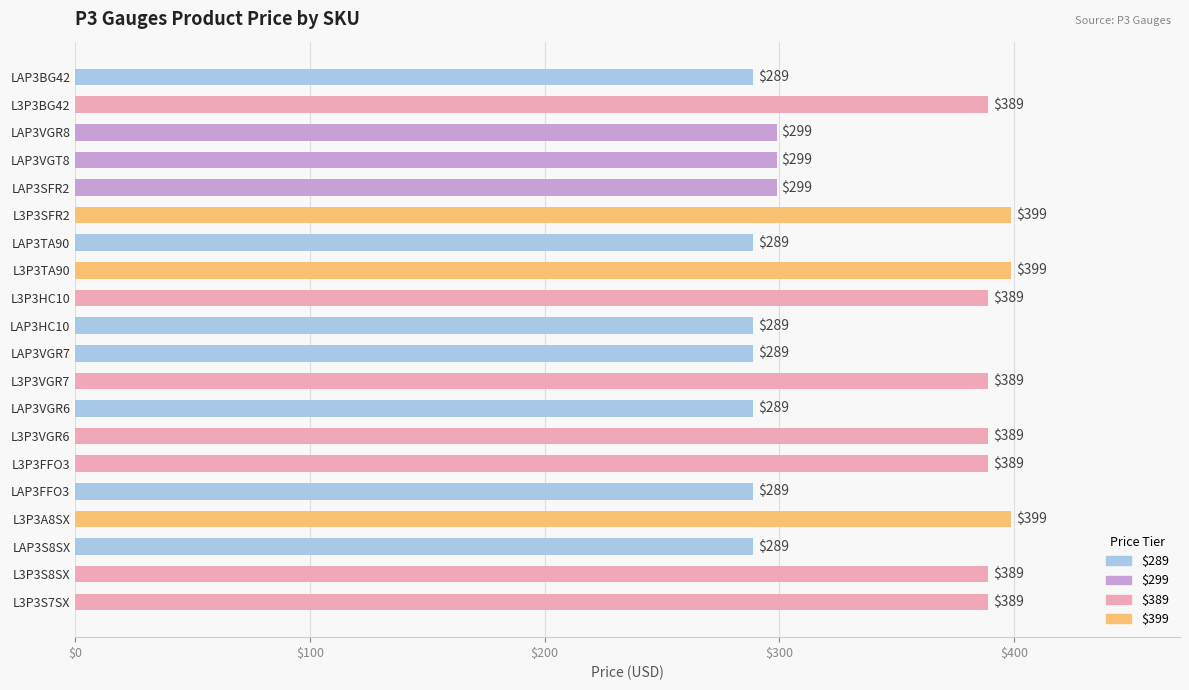

What is the value of the 13th bar from the top?

289